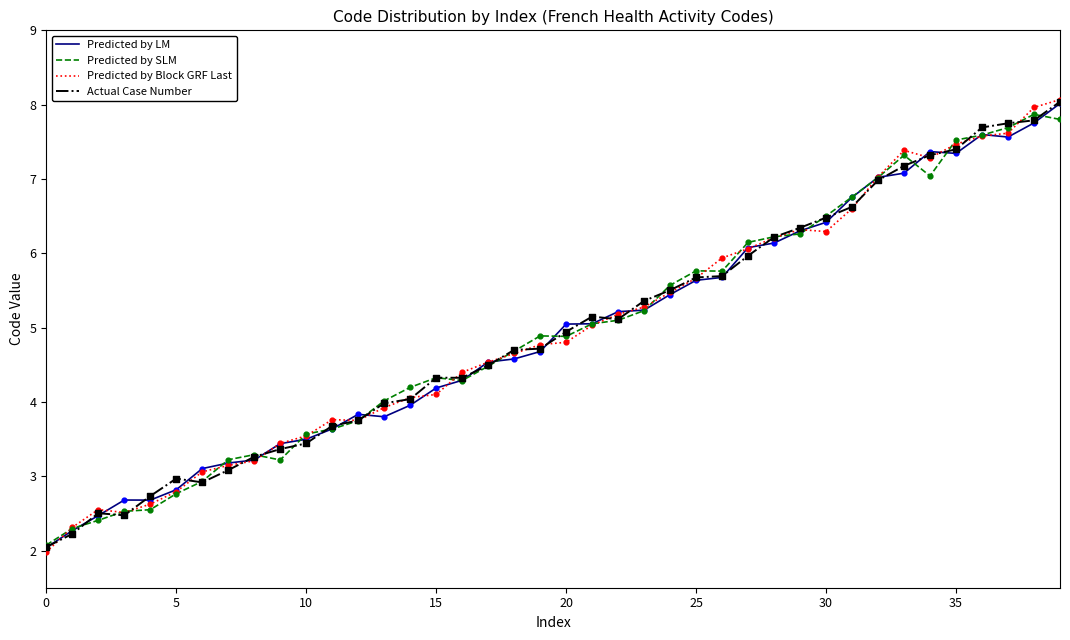

What is the lowest value of the Predicted by SLM series?

2.1